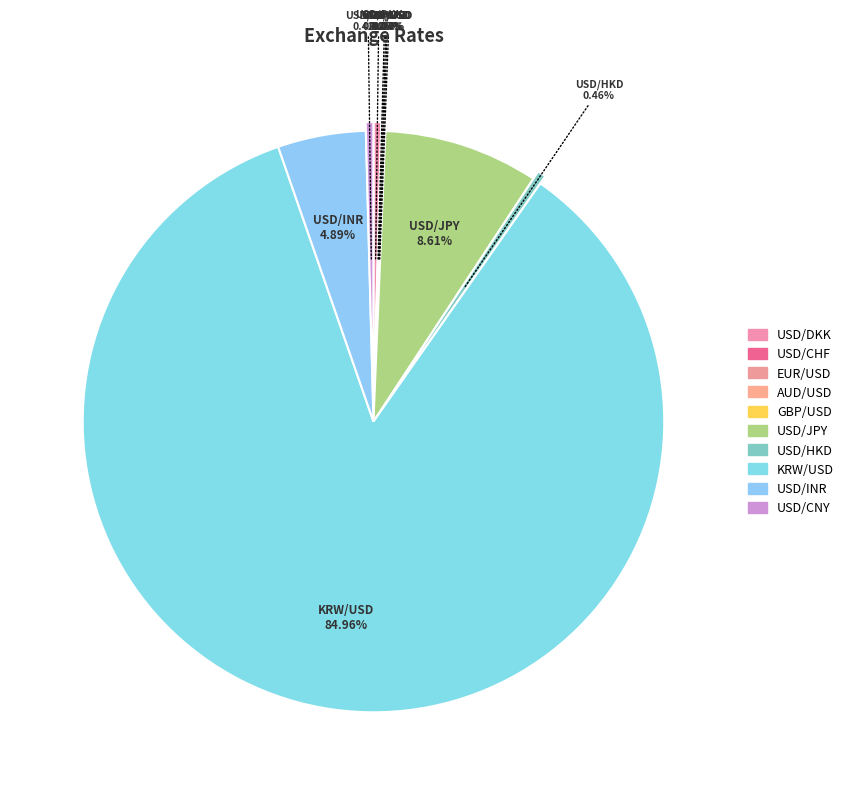

How many segments does this pie chart have?

10